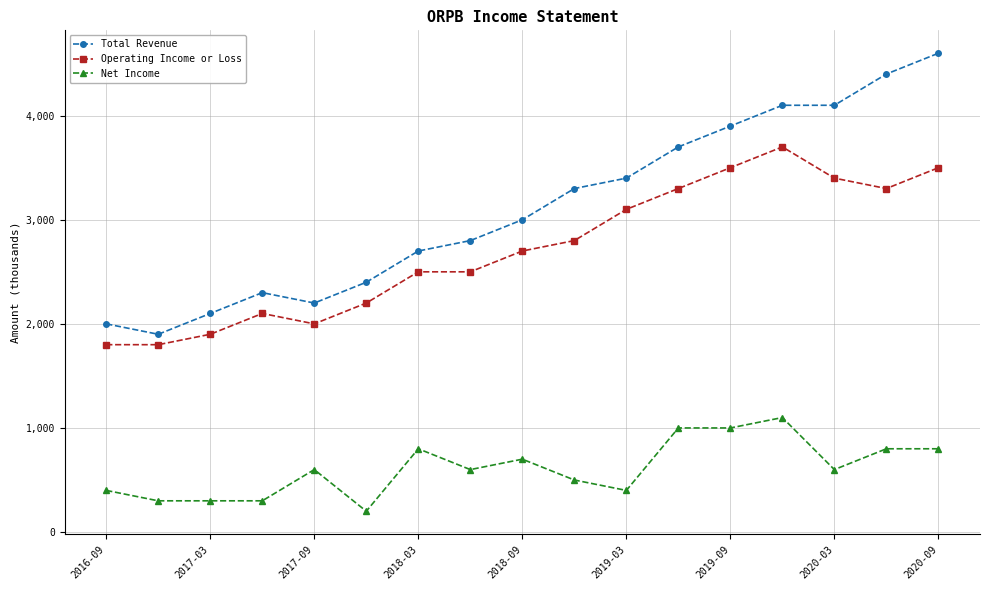

How many data points in Total Revenue are less than 3000?

8